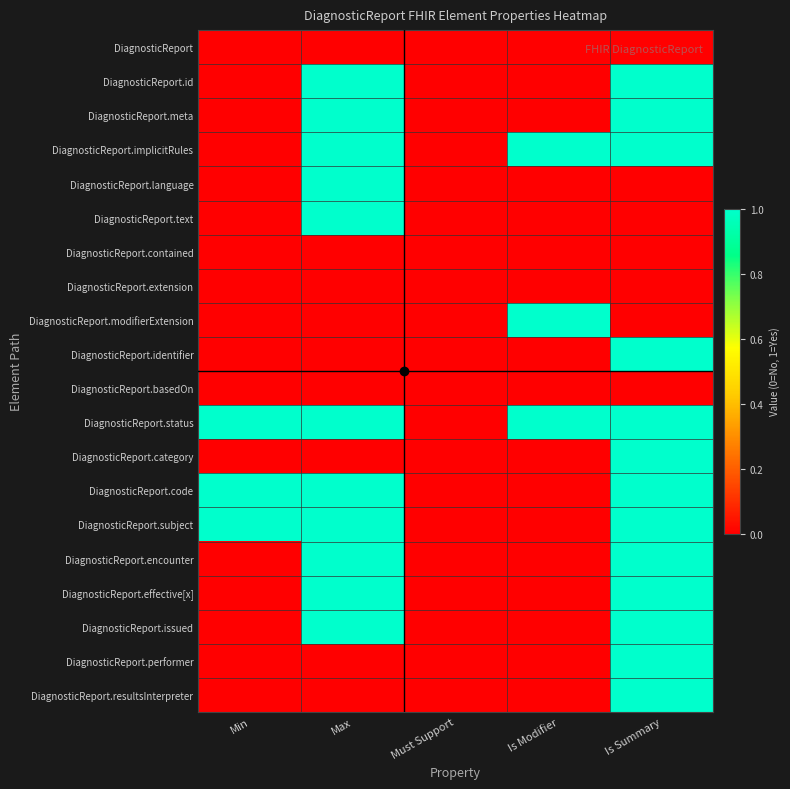

Rank the series by their maximum value, from highest to lowest.

DiagnosticReport.id, DiagnosticReport.meta, DiagnosticReport.implicitRules, DiagnosticReport.language, DiagnosticReport.text, DiagnosticReport.modifierExtension, DiagnosticReport.identifier, DiagnosticReport.status, DiagnosticReport.category, DiagnosticReport.code, DiagnosticReport.subject, DiagnosticReport.encounter, DiagnosticReport.effective[x], DiagnosticReport.issued, DiagnosticReport.performer, DiagnosticReport.resultsInterpreter, DiagnosticReport, DiagnosticReport.contained, DiagnosticReport.extension, DiagnosticReport.basedOn